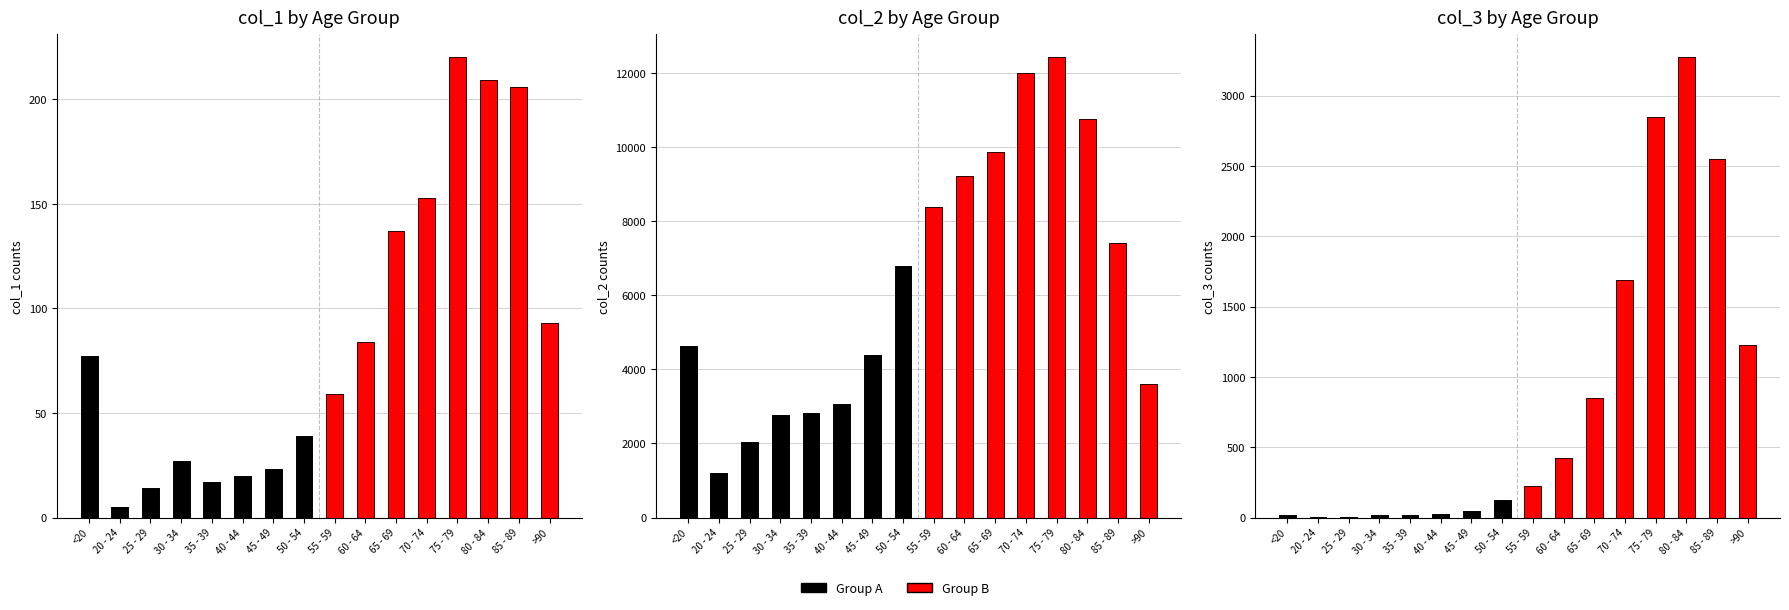

Which category has the highest value across all series?

75 - 79